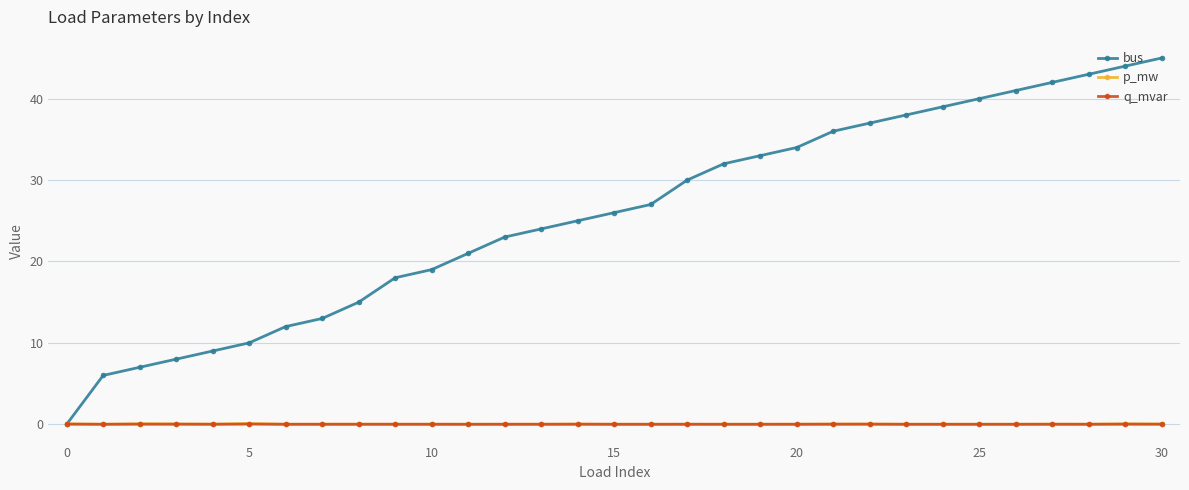

At how many categories does at least one series exceed 1?

30